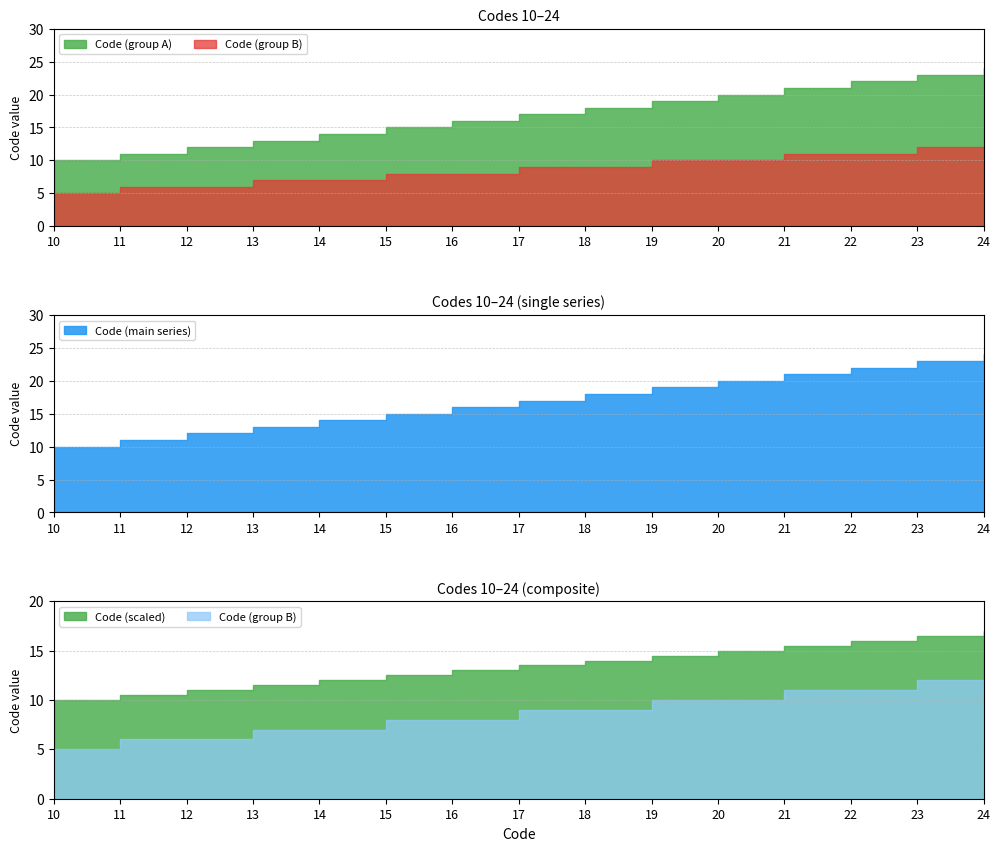

Which series has the largest range (max minus min)?

Code (group A)